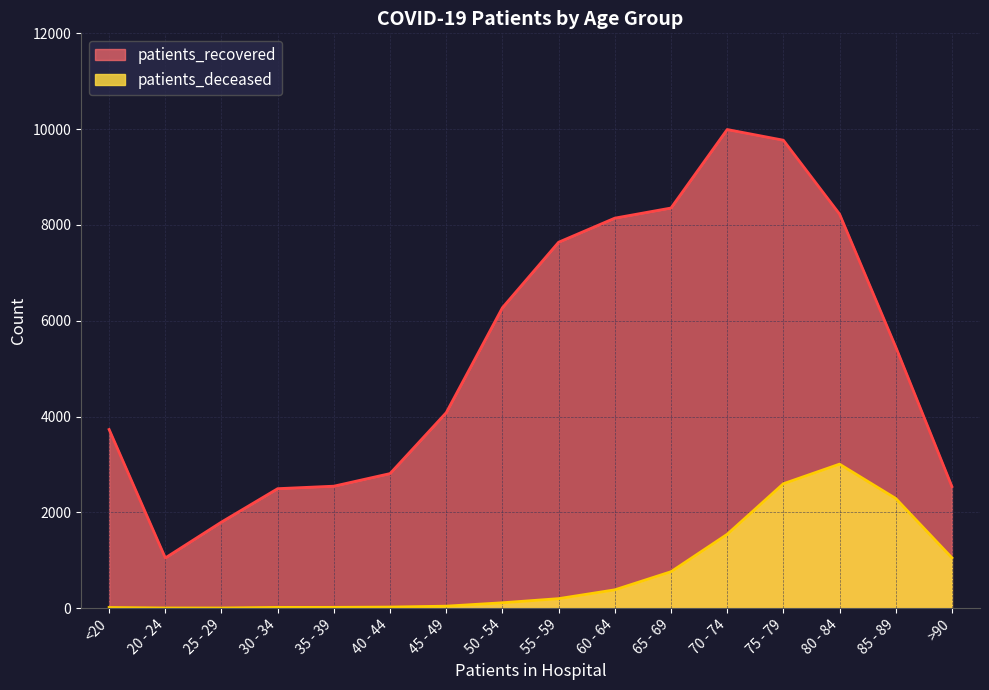

Between <20 and 30 - 34, which series saw the biggest shift?

patients_recovered